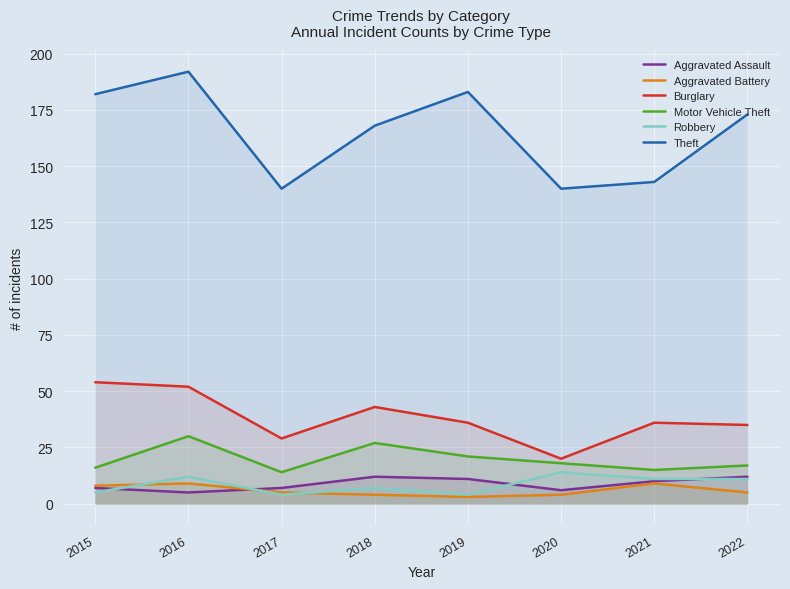

True or false: Robbery and Burglary intersect in this chart.

False